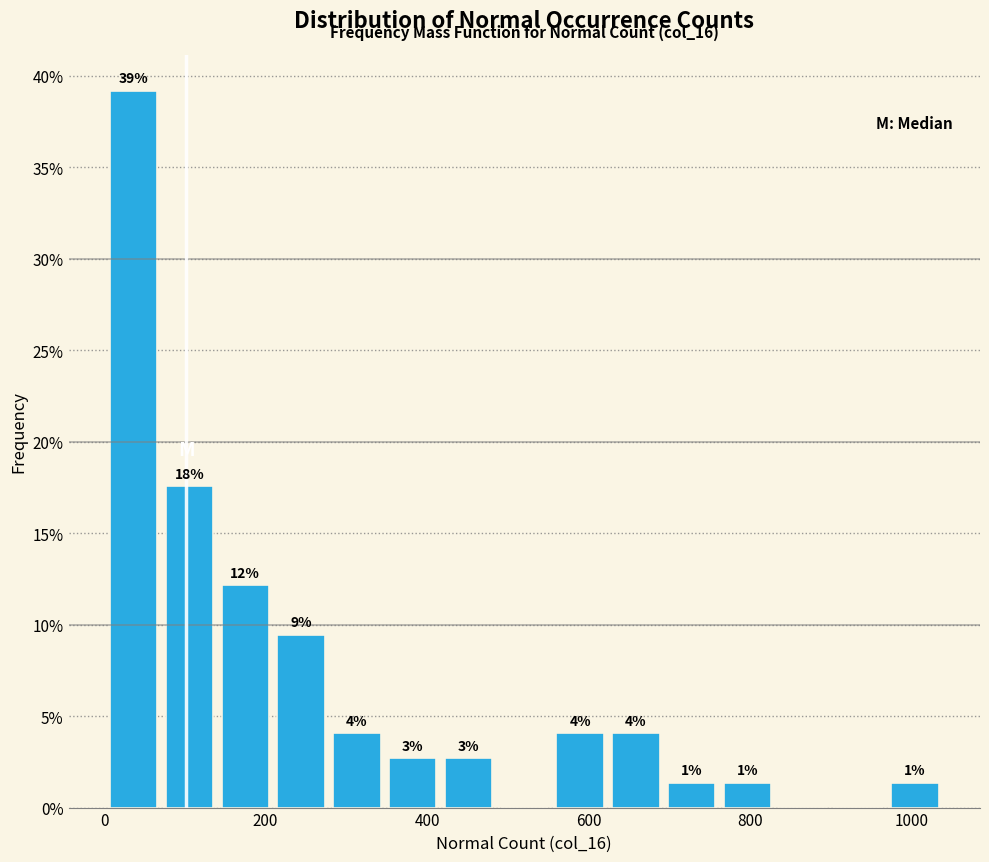

Around what value on the x-axis is the tallest bar? Give the approximate position of its centre, as read against the axis.

40